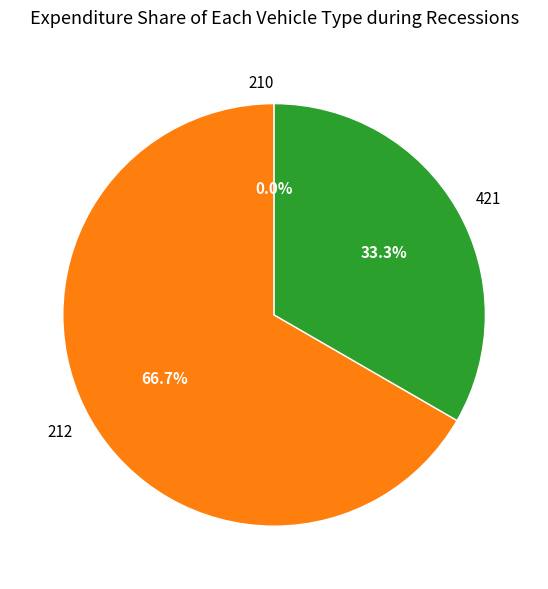

Count the number of slices in the pie.

3